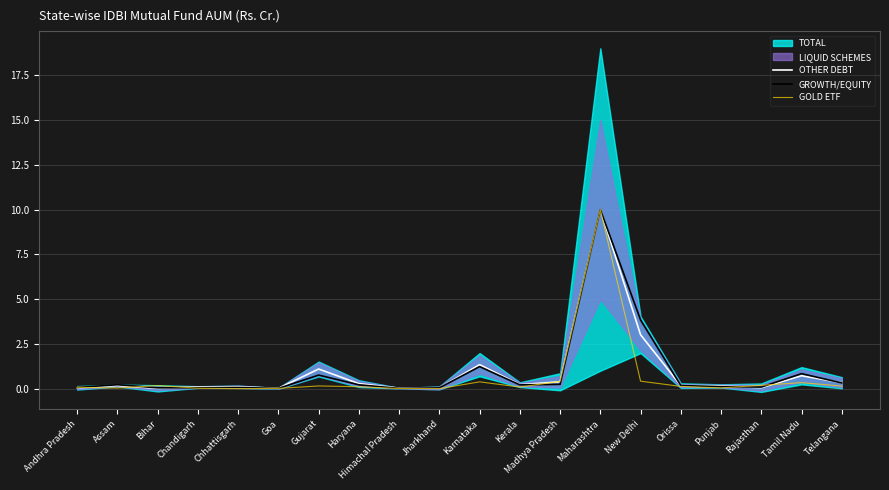

What is the value of the OTHER DEBT point at the 18th from the left?

0.1